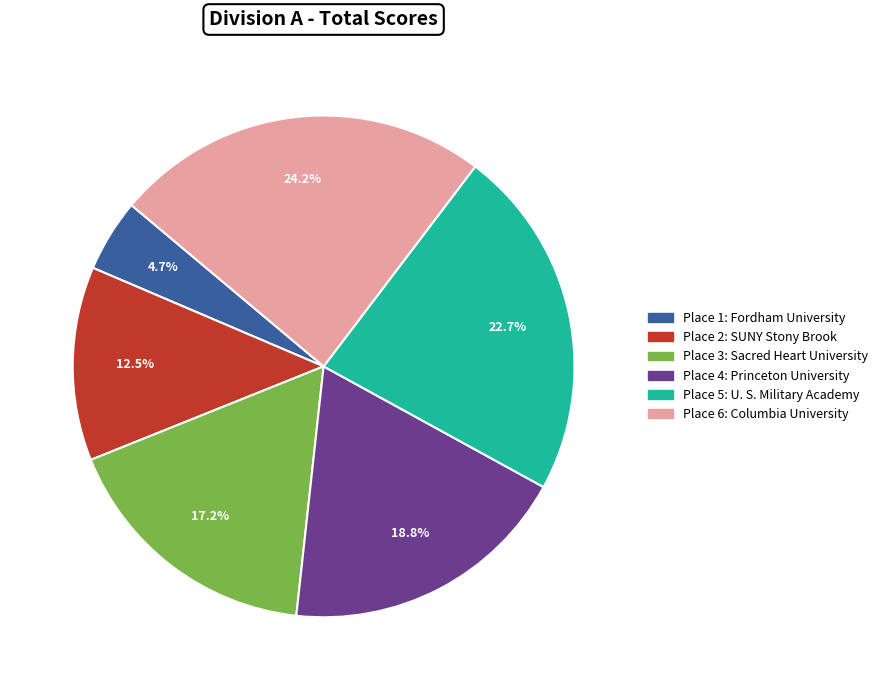

Is there a majority slice in this chart?

No